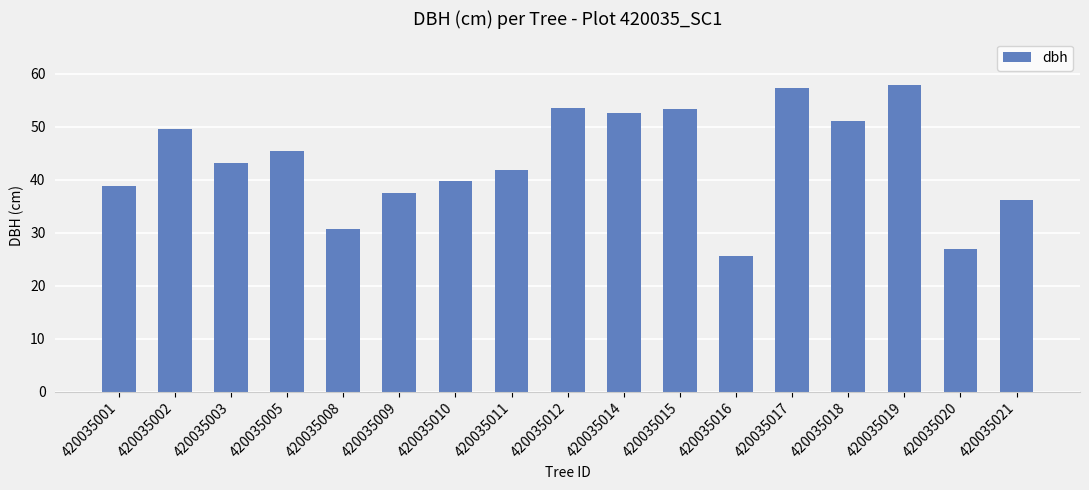

What is the difference between the maximum and second lowest values?

31.0